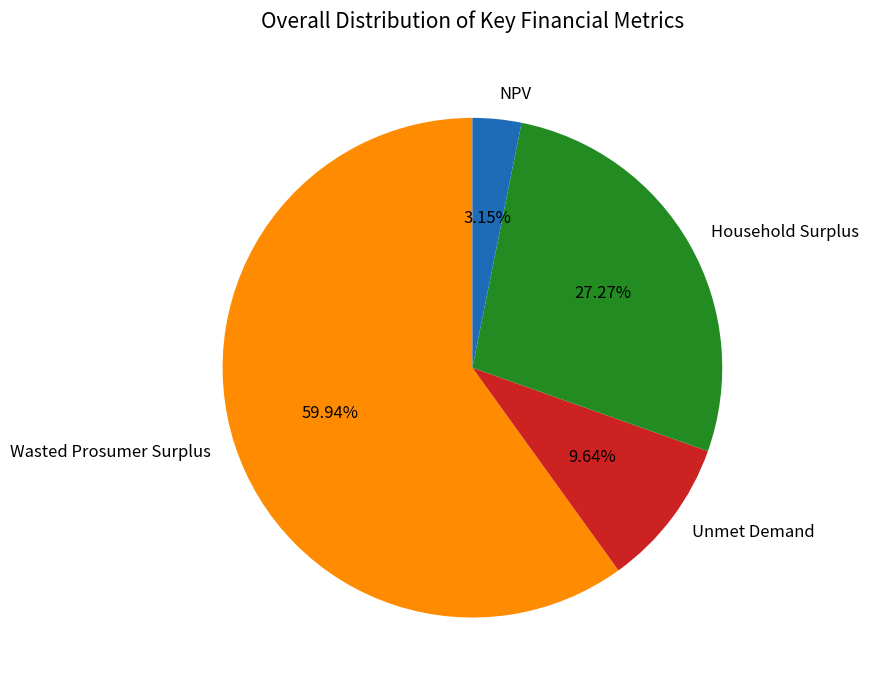

Which slice is the smallest?

NPV